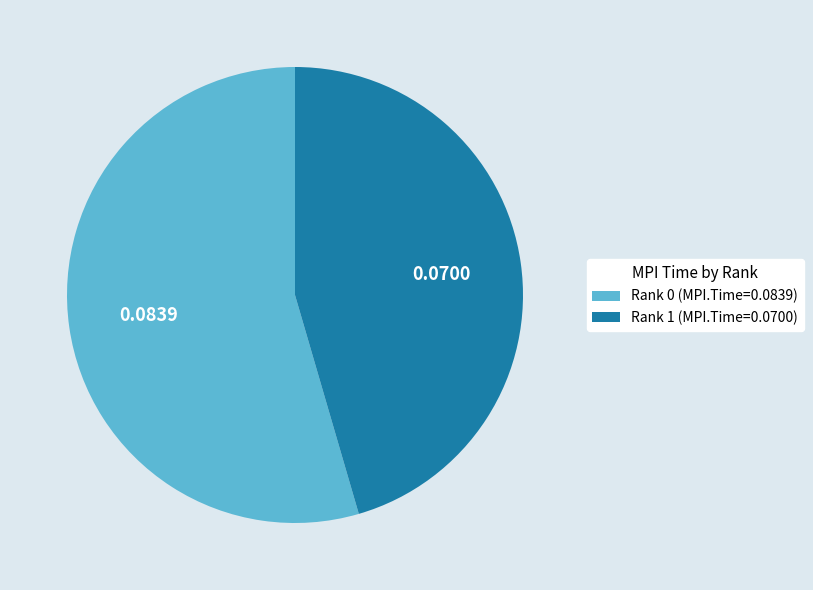

Which category accounts for the majority?

Rank 0